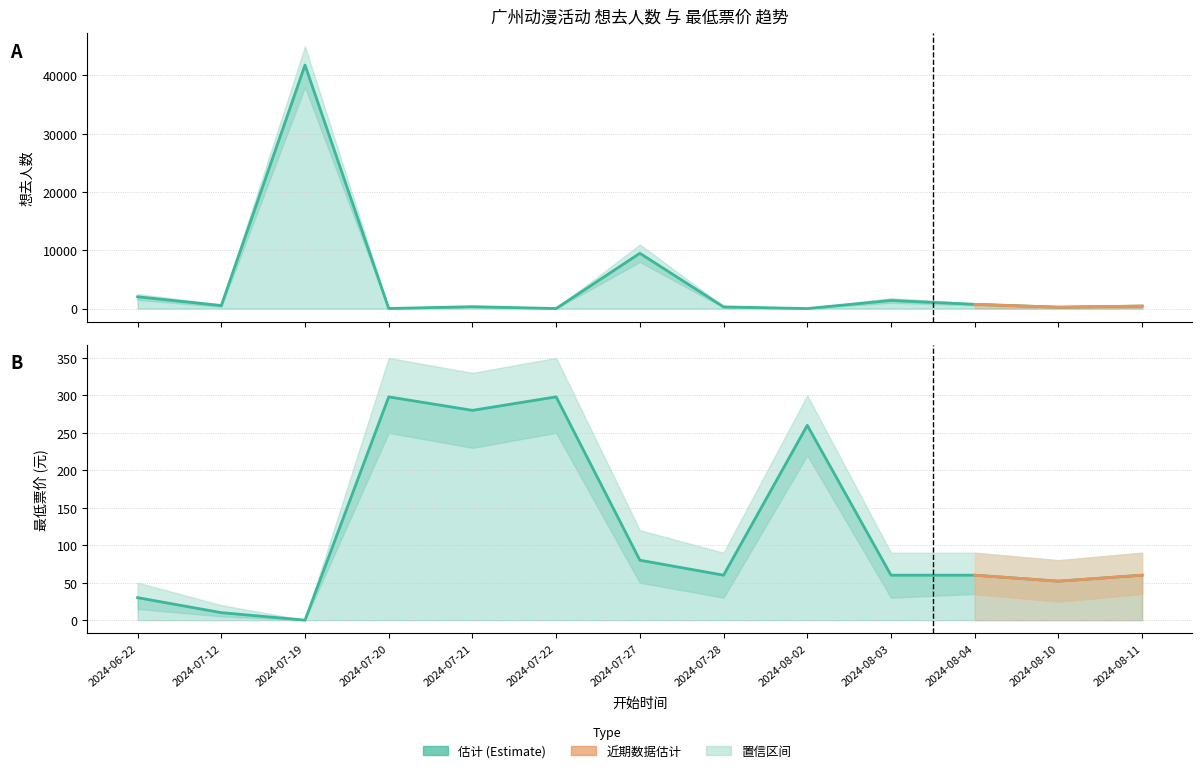

Which series has the largest total across all categories?

想去人数_upper